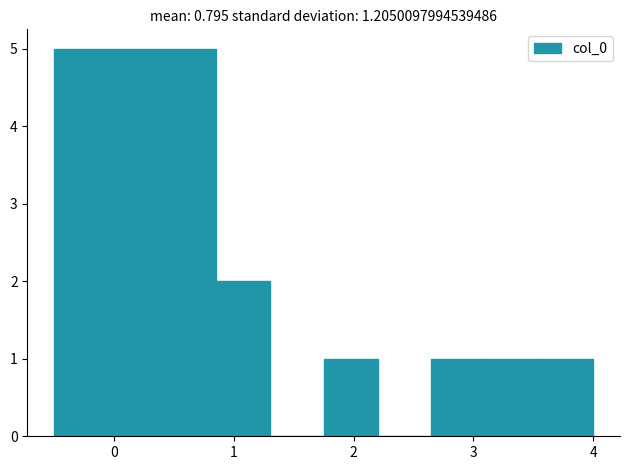

What is the height of the bar covering 0.85 to 1.30 on the x-axis? Neither the bar edges nor the heights are printed on the chart, so give them approximately, as read against the axes.

2